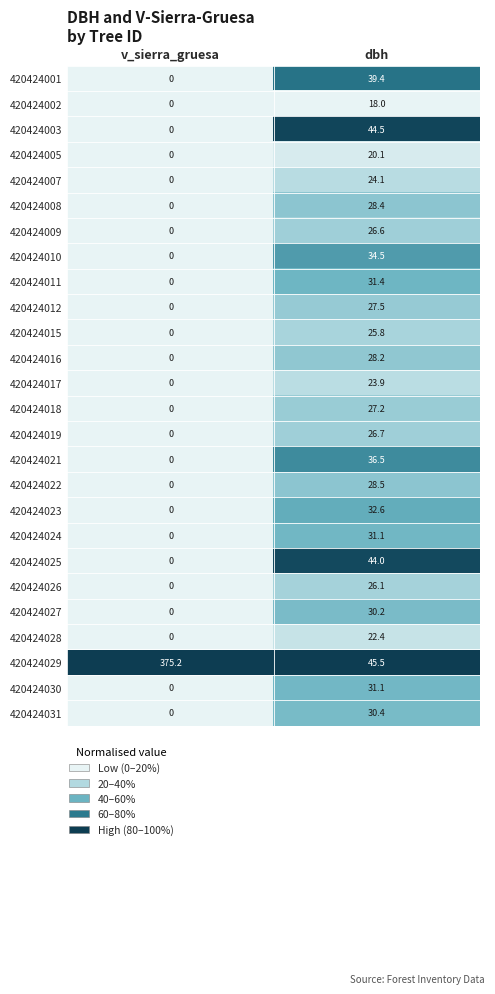

What is the difference between the maximum and minimum values in the 420424002 series?

18.0